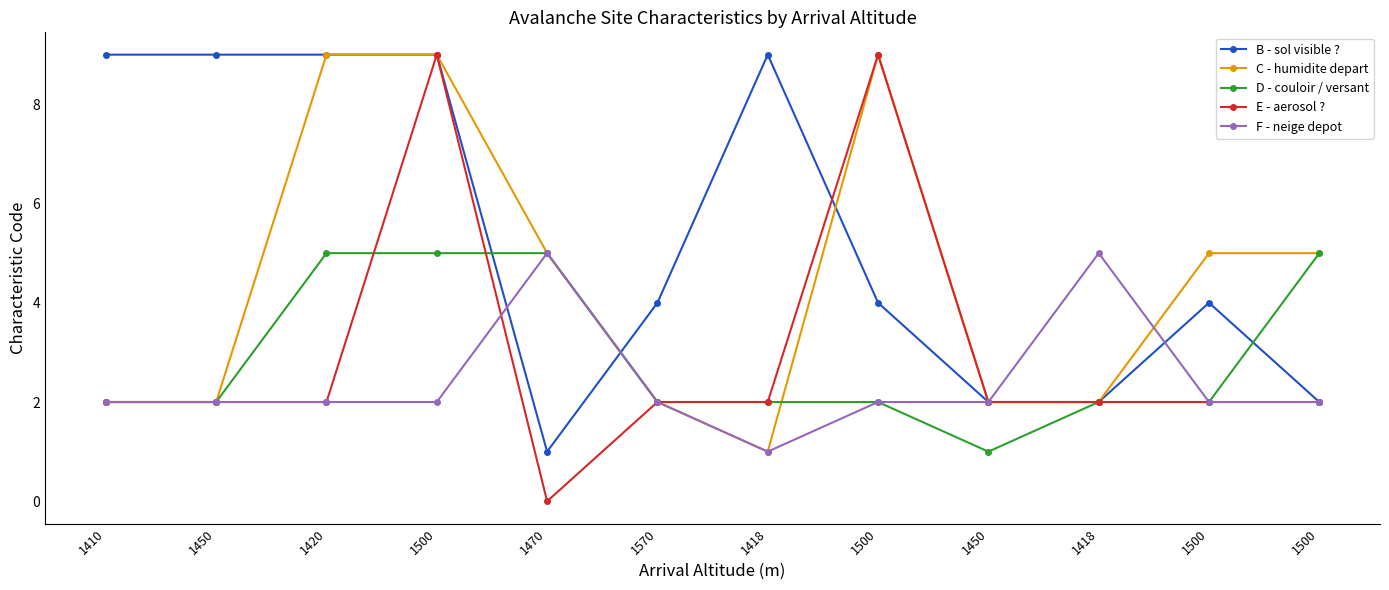

What is the total value across all series at 1470?

16